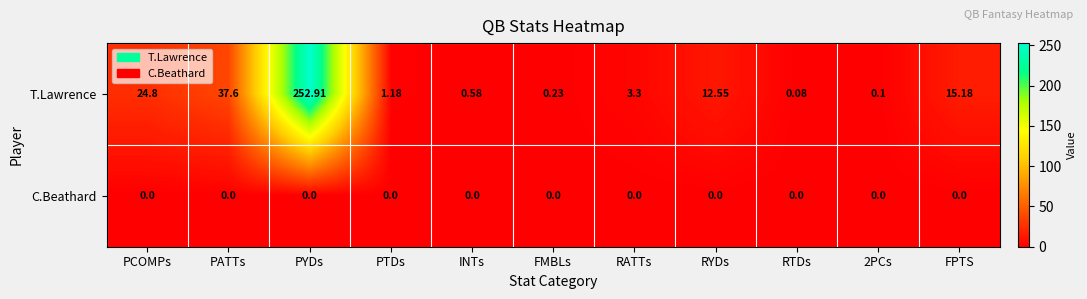

Where does the T.Lawrence series first go above 3?

PCOMPs